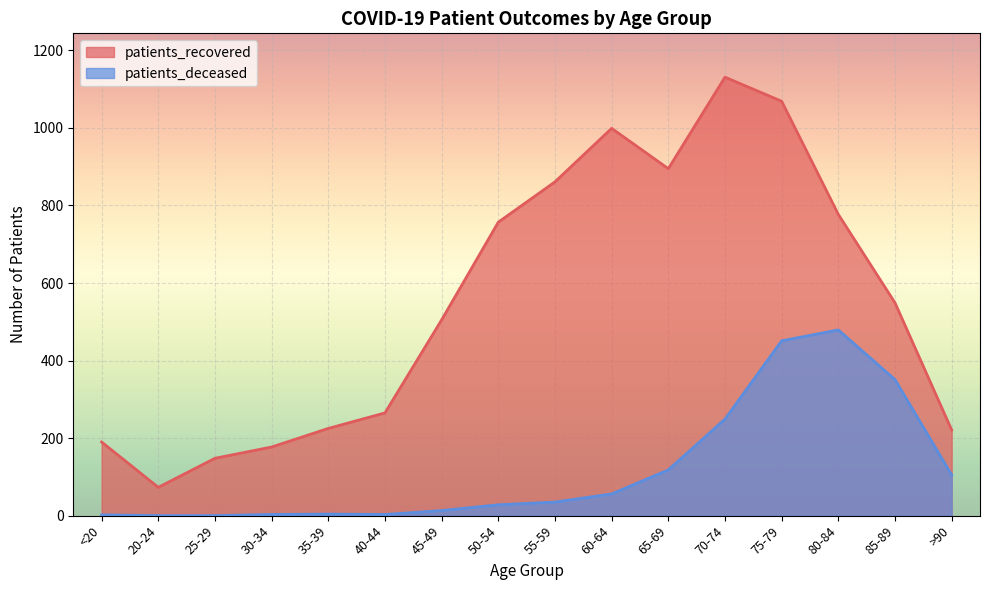

How many series are shown in this chart?

2